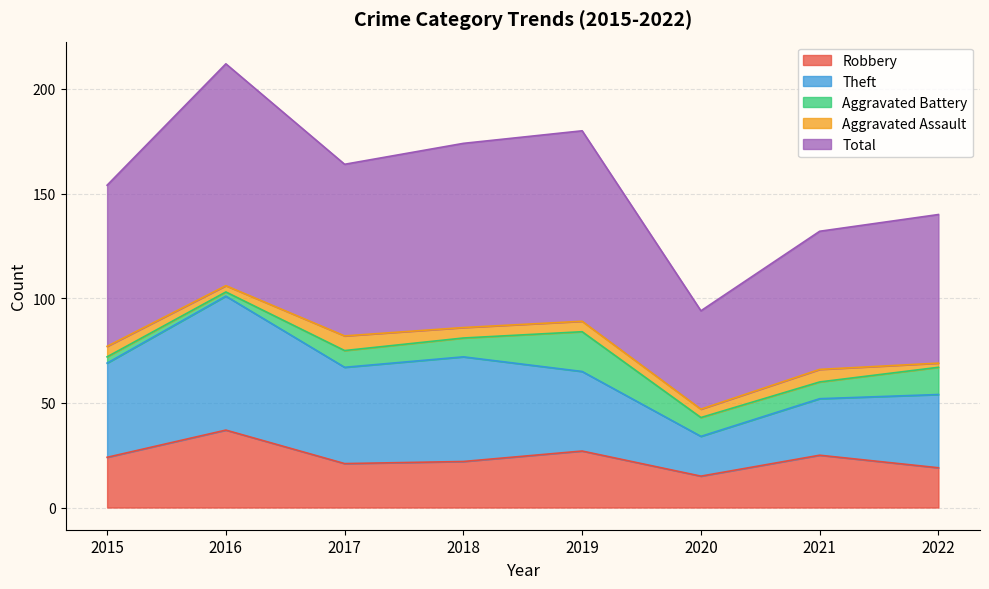

True or false: Robbery has a value of 22 at 2018.

True